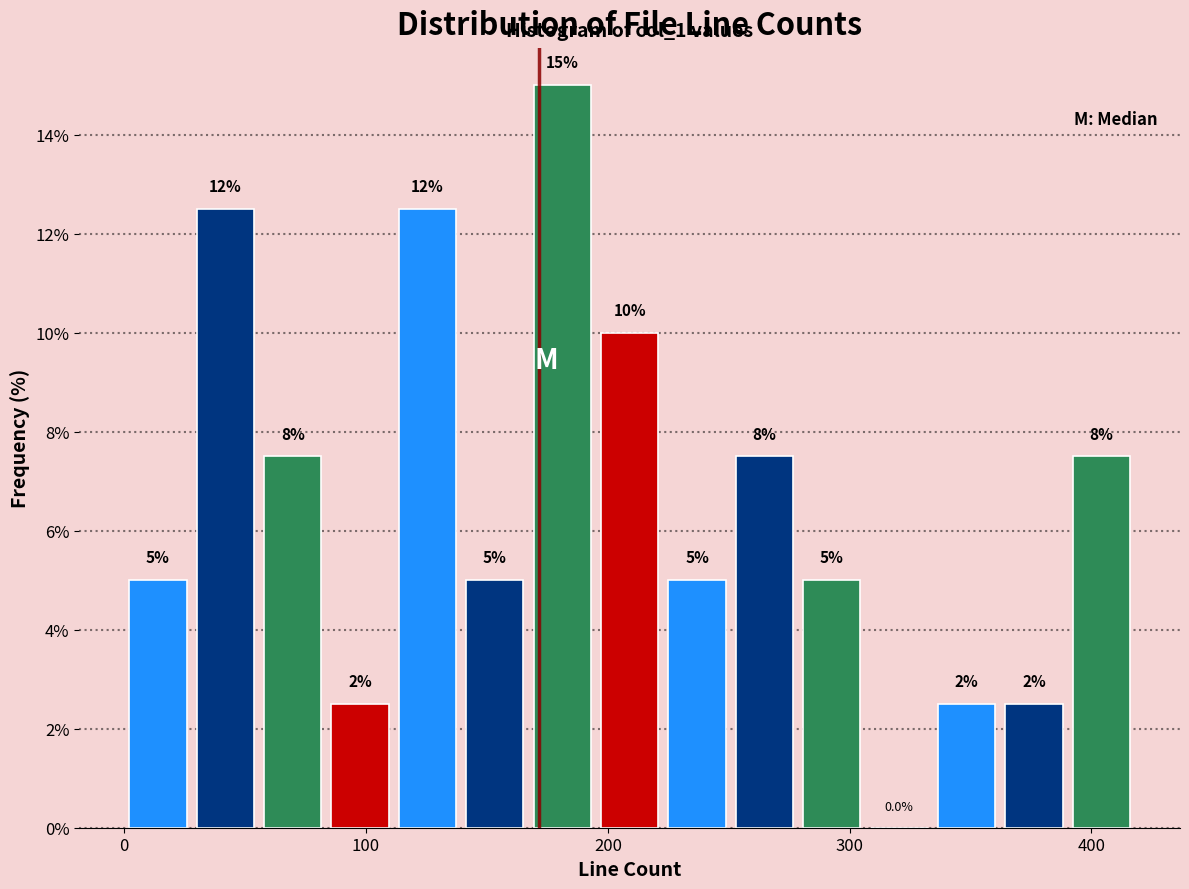

Read against the x-axis, roughly where is the centre of the tallest bar?

180